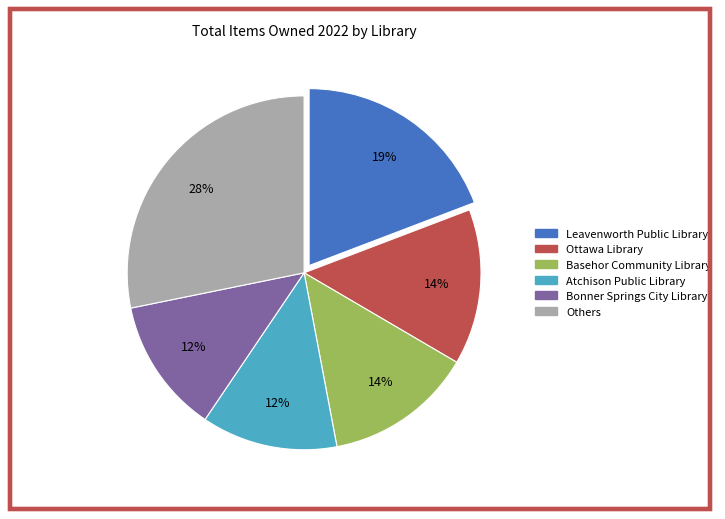

Is there any slice that represents more than half of the pie?

No